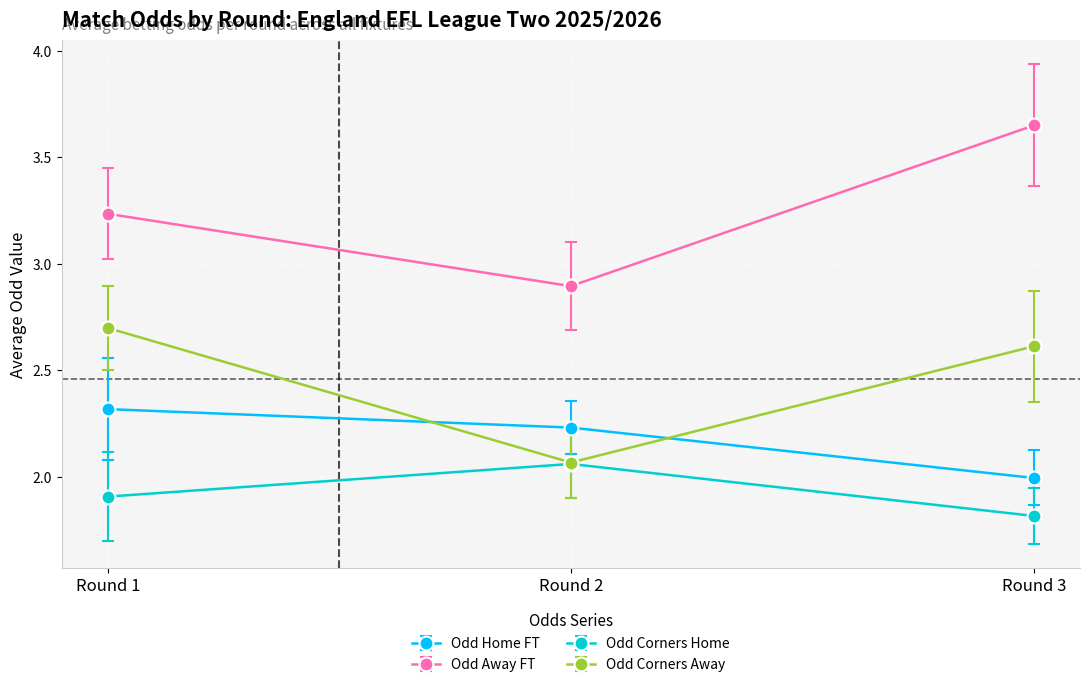

How many lines are shown in the chart?

4